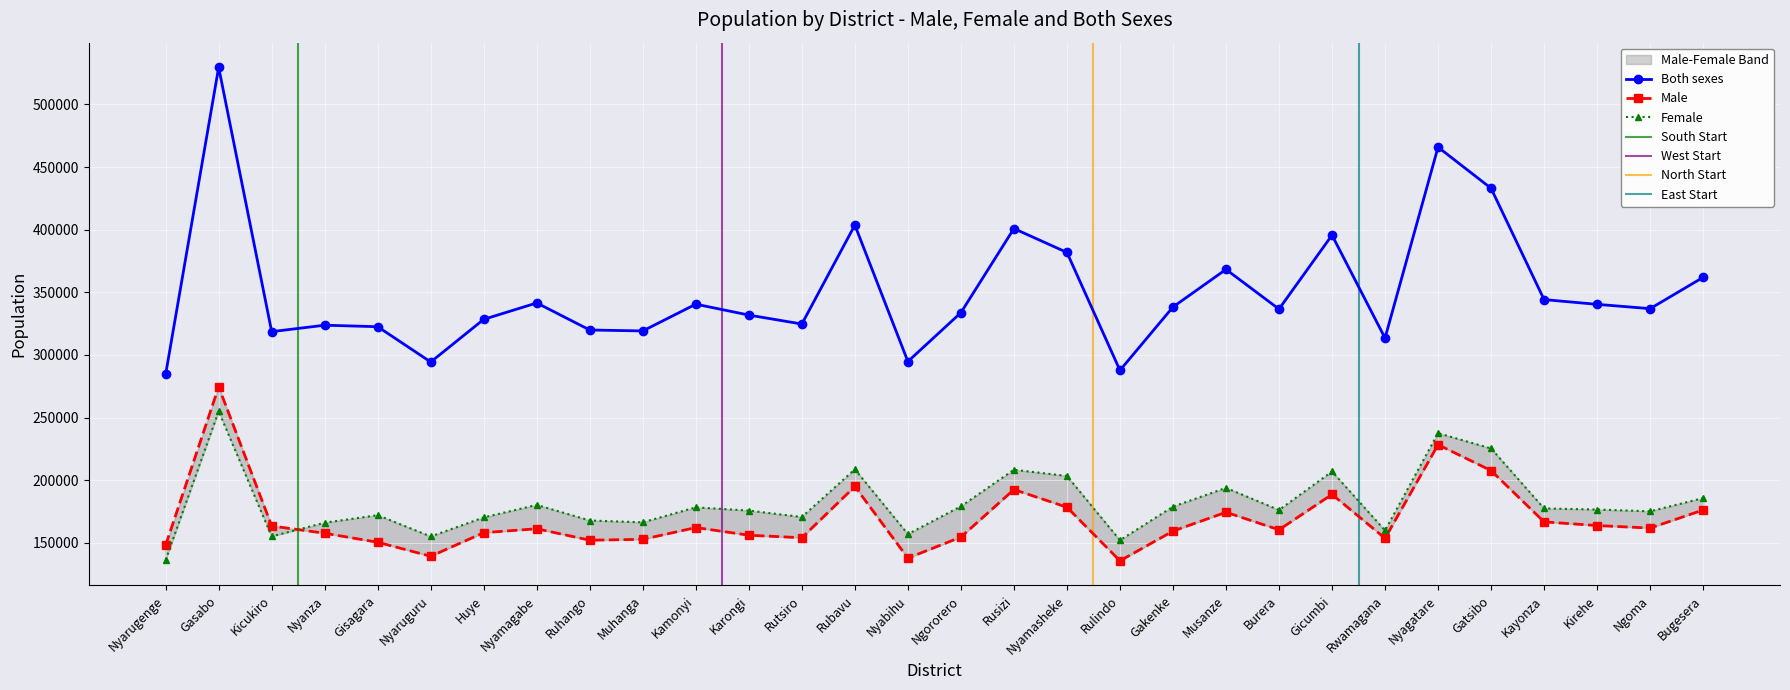

What is the total value across all series at Musanze?

736534